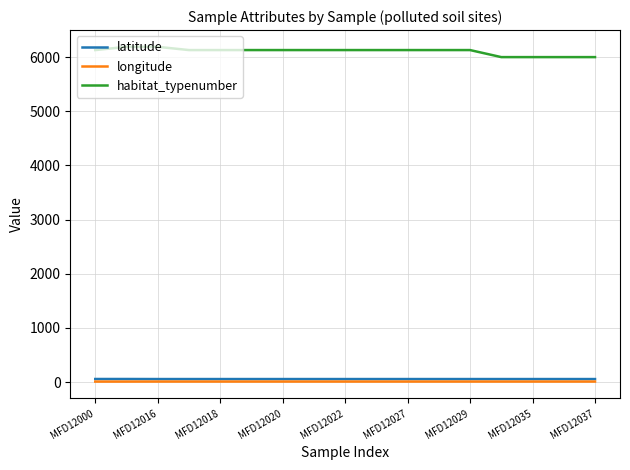

At how many categories does at least one series exceed 4260?

17